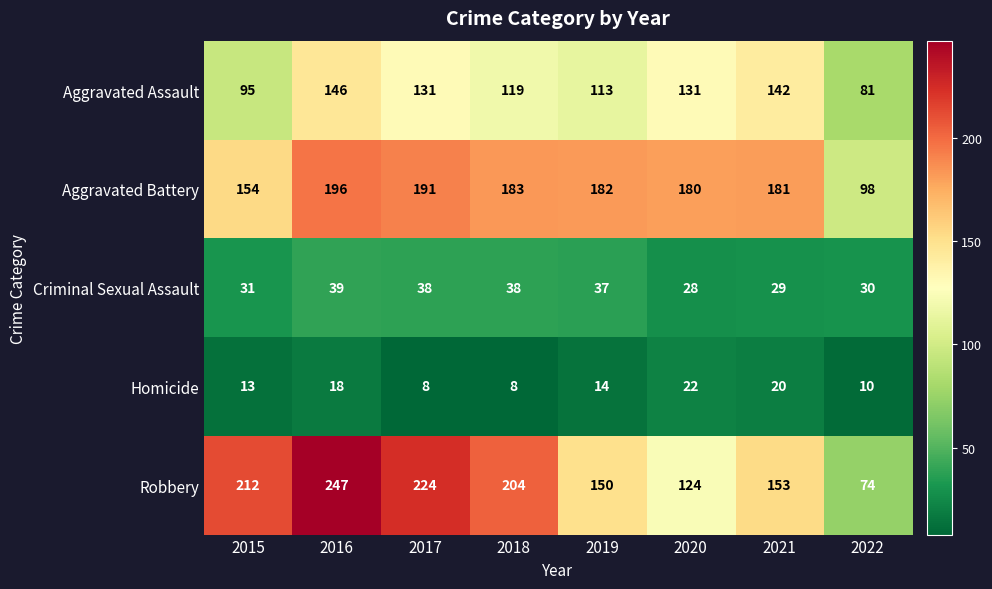

Which series has the widest spread of values?

Robbery